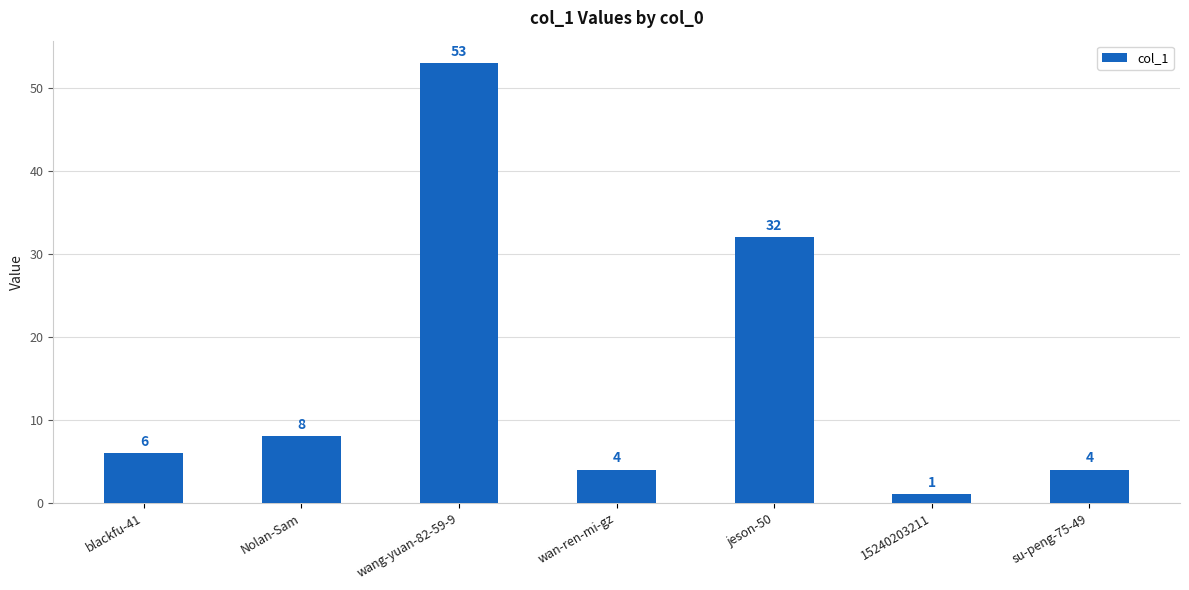

Between Nolan-Sam and wang-yuan-82-59-9, which is larger?

wang-yuan-82-59-9